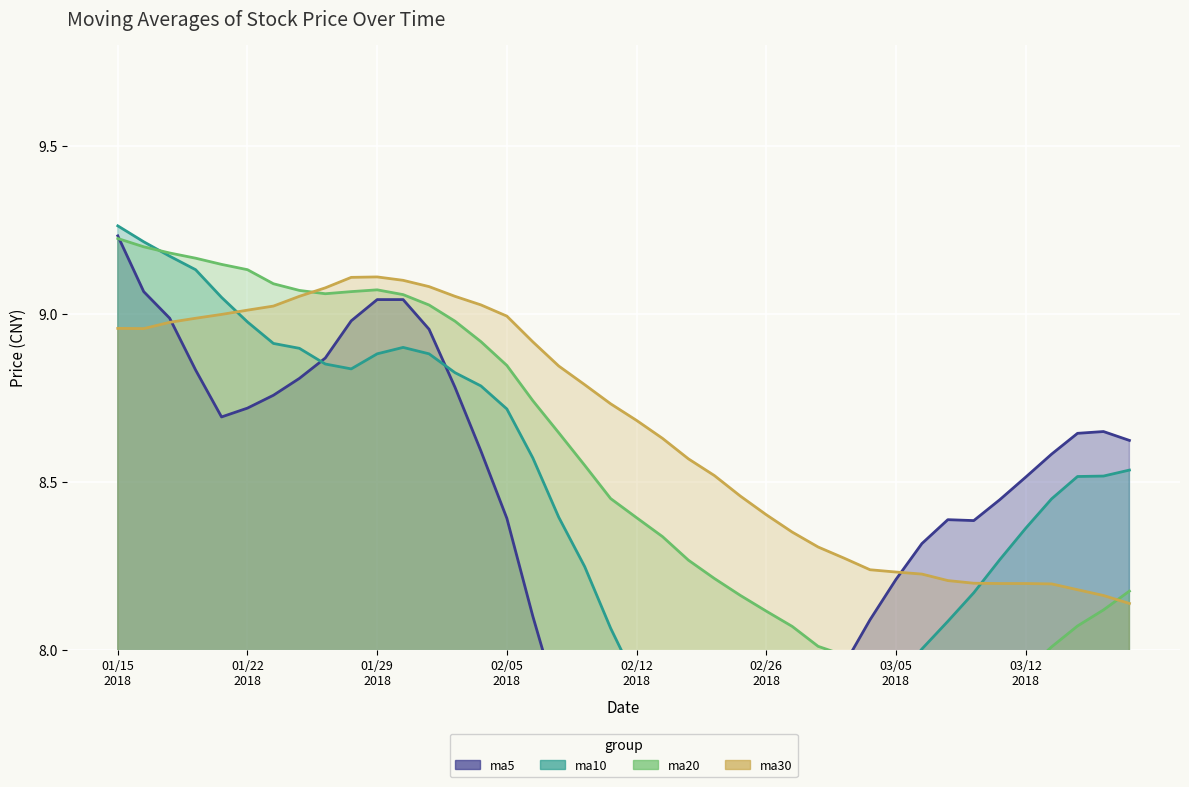

At how many categories does at least one series exceed 7?

40